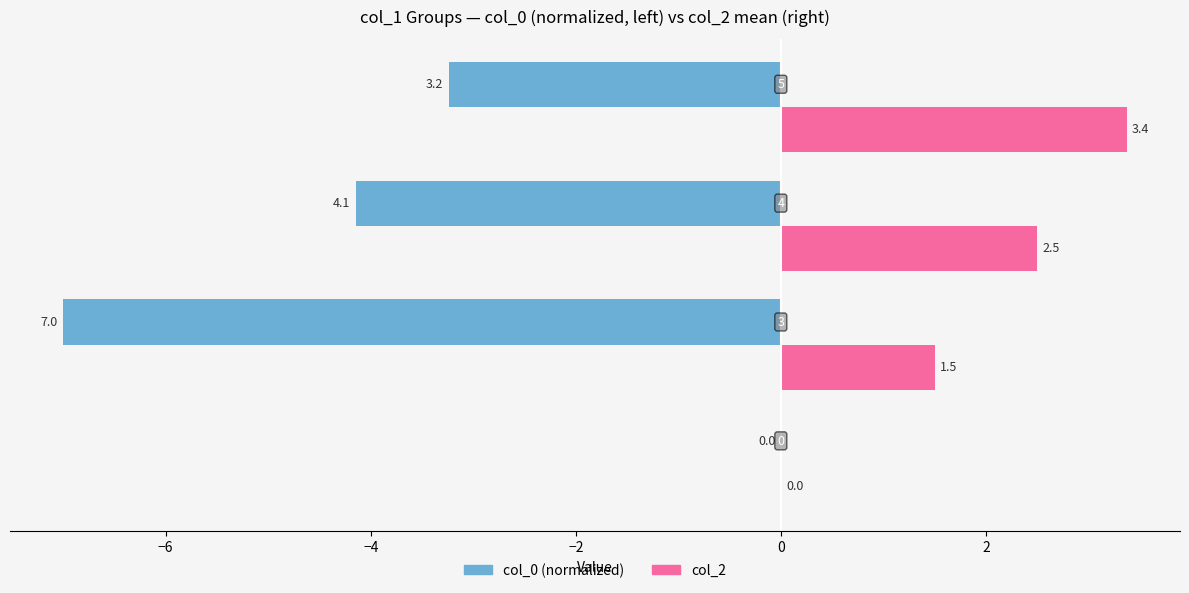

Which series has the widest spread of values?

col_0 (normalized)